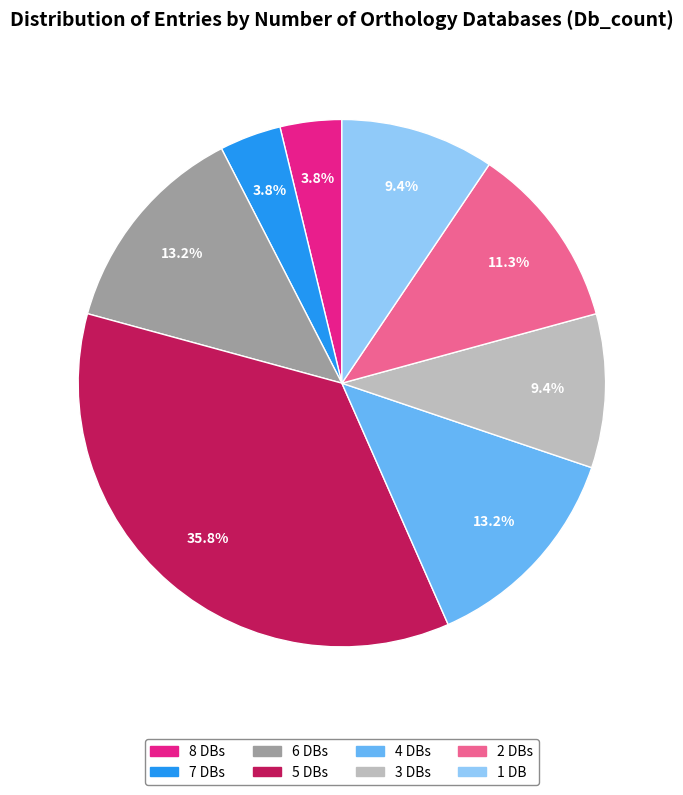

Is there a majority slice in this chart?

No